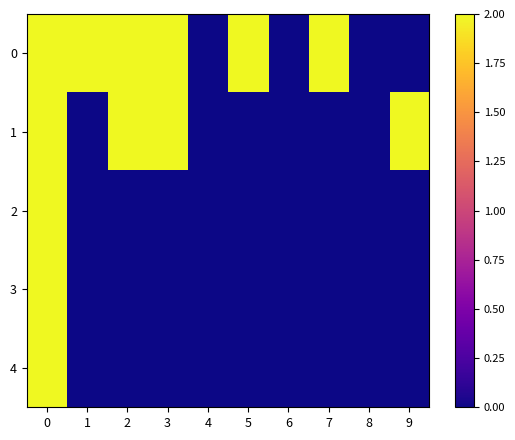

What is the difference between the highest and lowest values at 3?

2